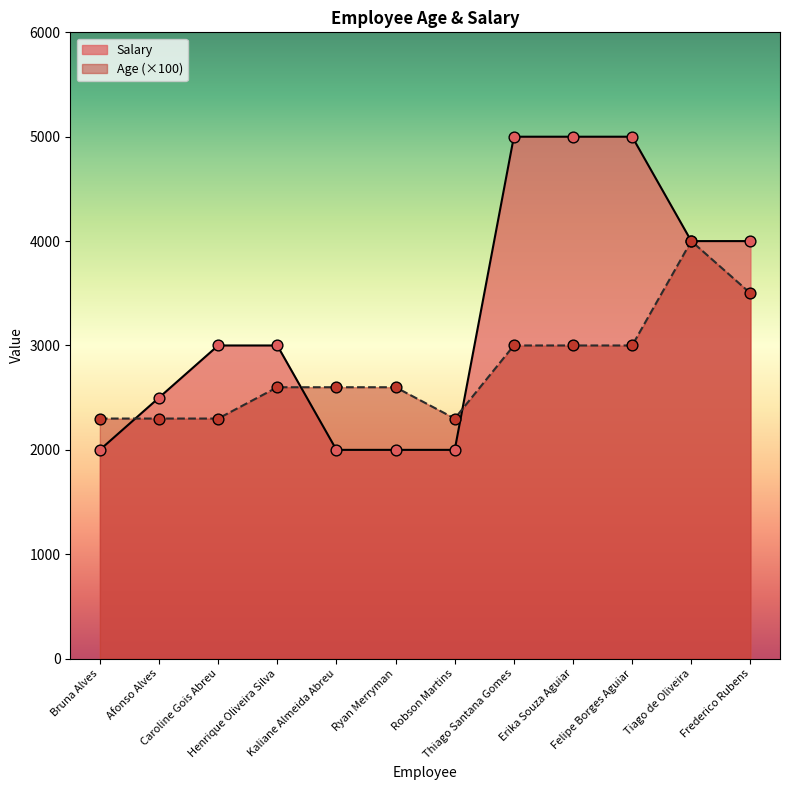

Which series has the largest total across all categories?

Salary